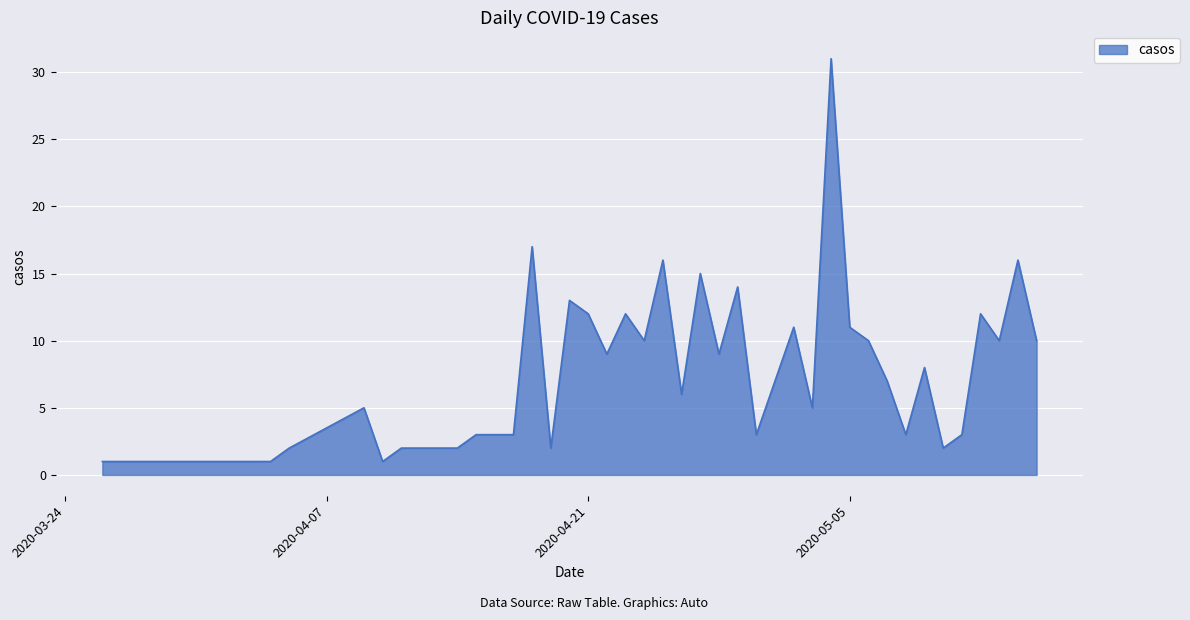

What is the greatest value displayed?

31